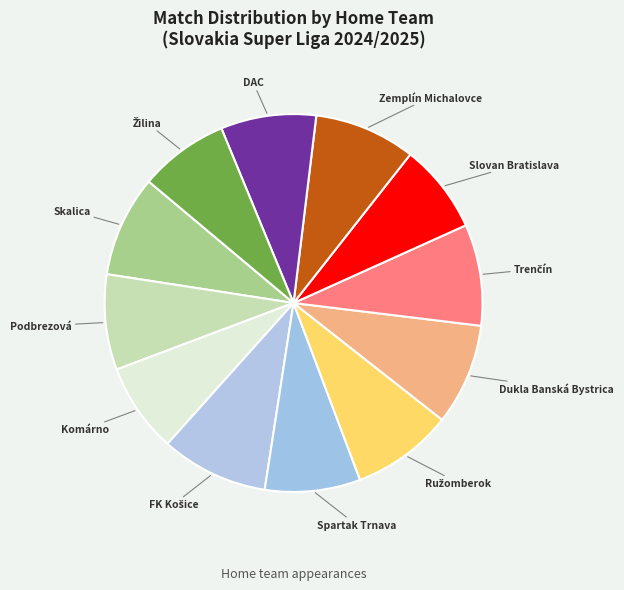

Combined, do DAC and Slovan Bratislava account for over 50%?

No